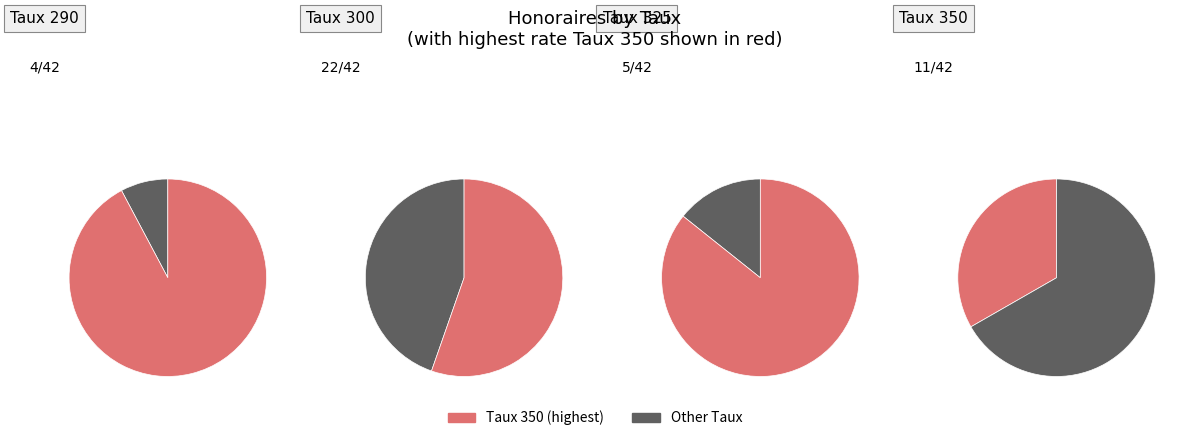

To the nearest percent, what percentage of the pie is 290?

10%